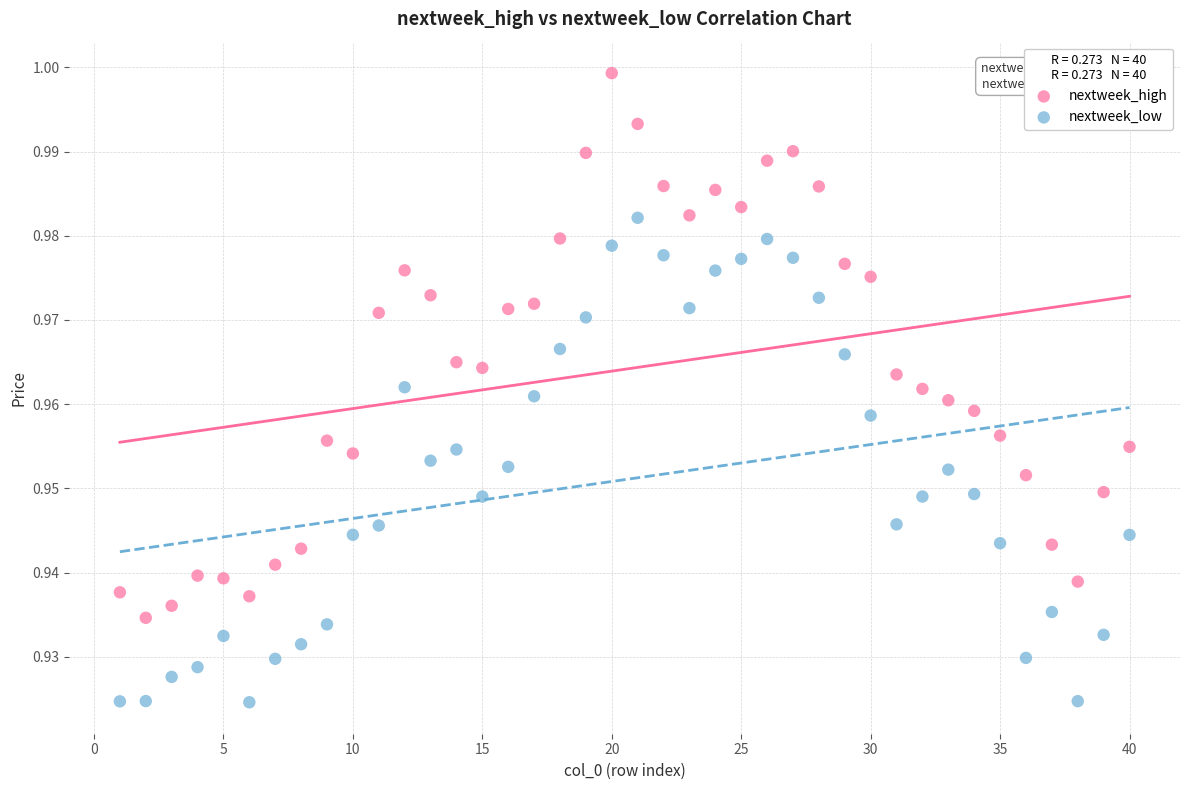

What is the X range (max minus min) for the scatter plot?

39.0